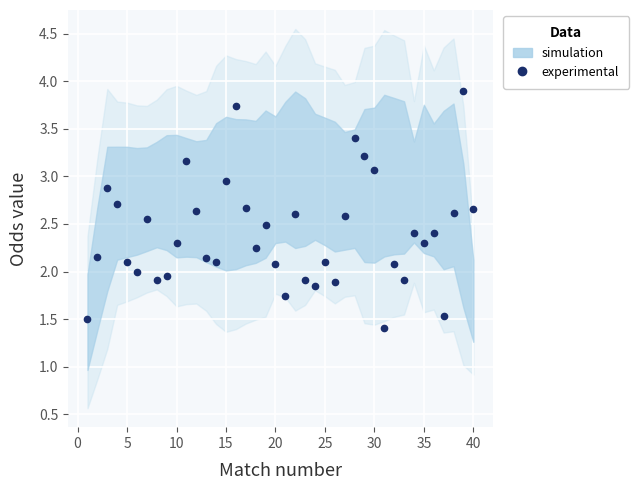

How many categories are shown in the chart?

40